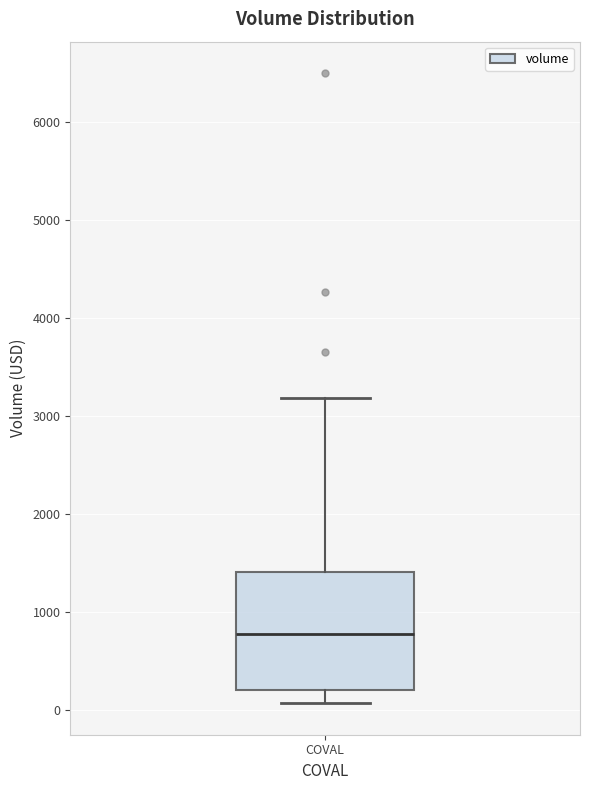

Transcribe this box plot: give where the median line is, the range the box spans, and where the two whiskers end, as read against the y-axis. The values are not printed on the chart, so give them approximately, as read against the axis.

median 800, box 200 to 1400, whiskers 100 to 3200